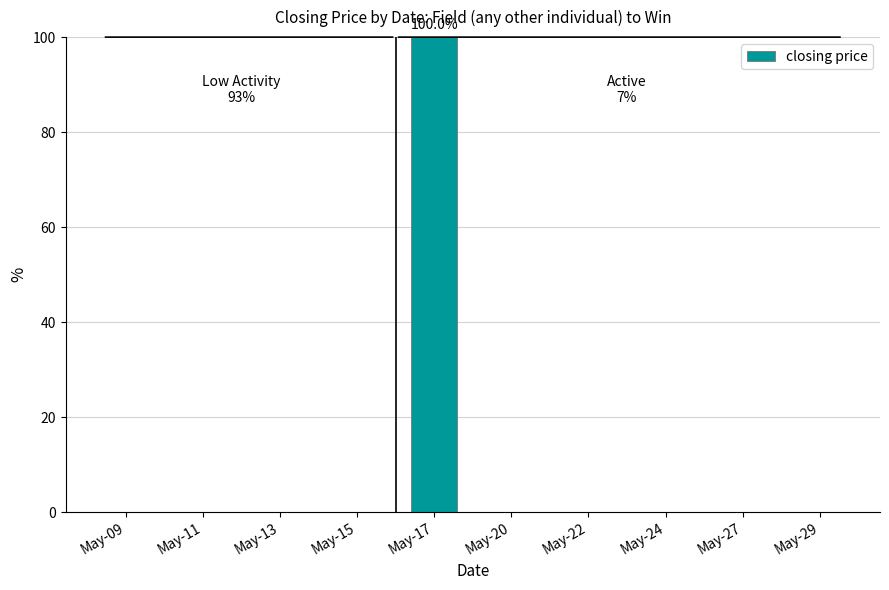

Which category has the highest value across all series?

May-17